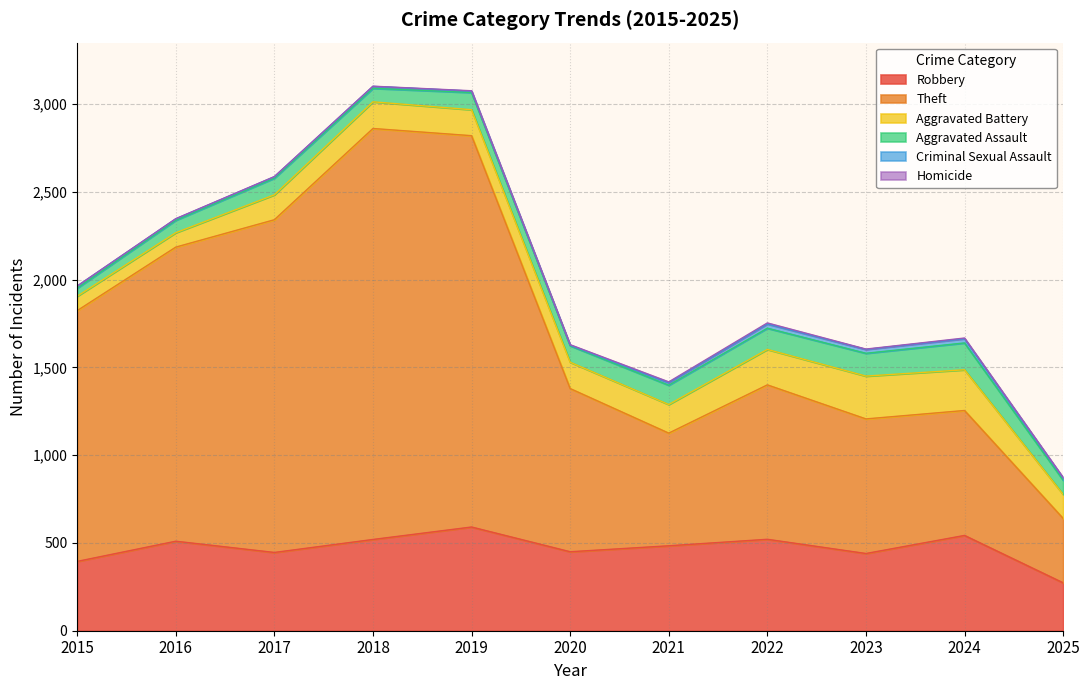

True or false: Aggravated Battery and Aggravated Assault intersect in this chart.

False